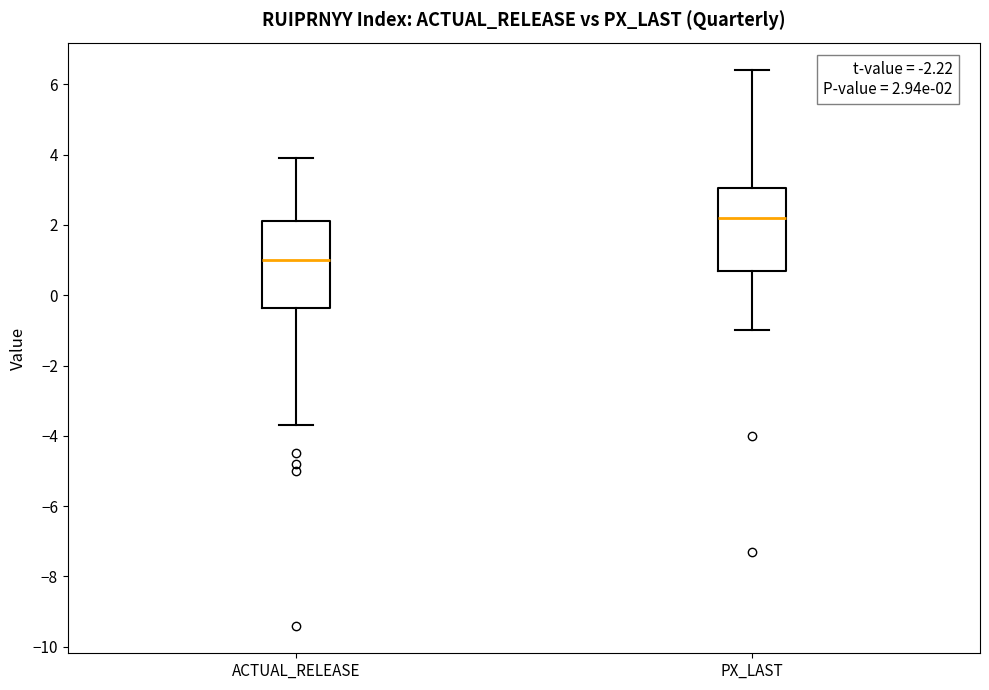

Which box's median line is the lowest?

ACTUAL_RELEASE